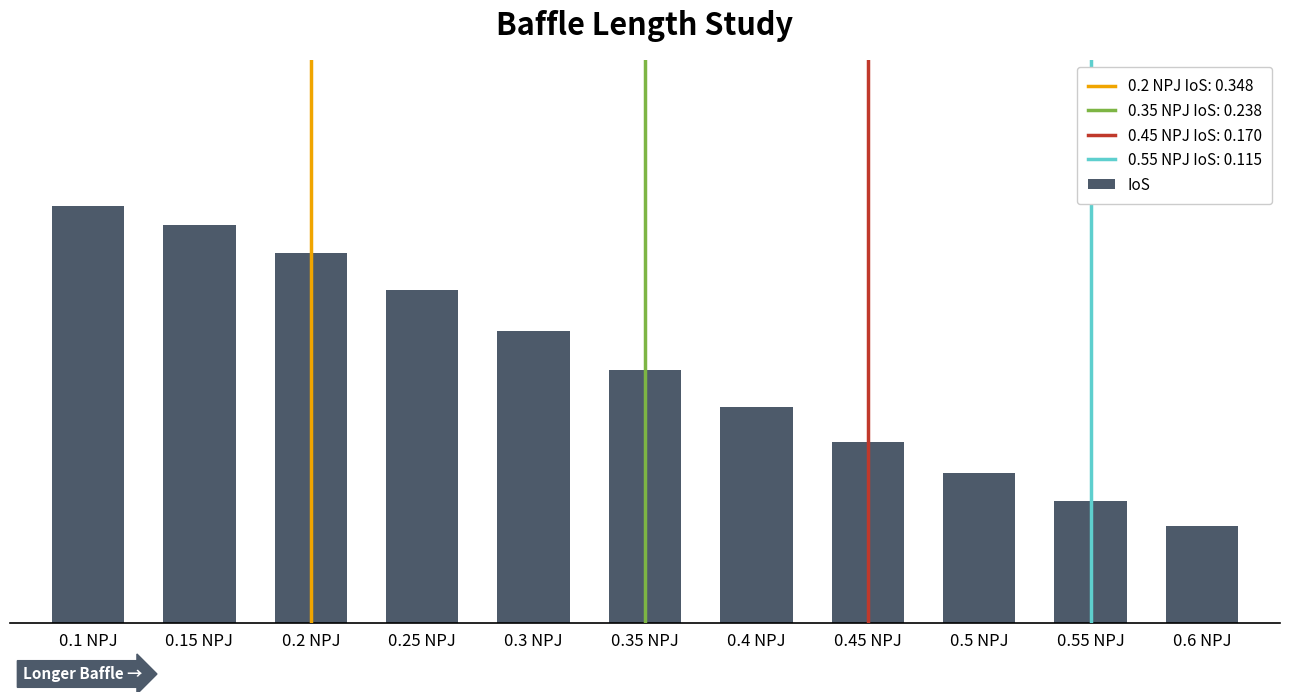

What is the label of the 7th bar from the right?

0.3 NPJ